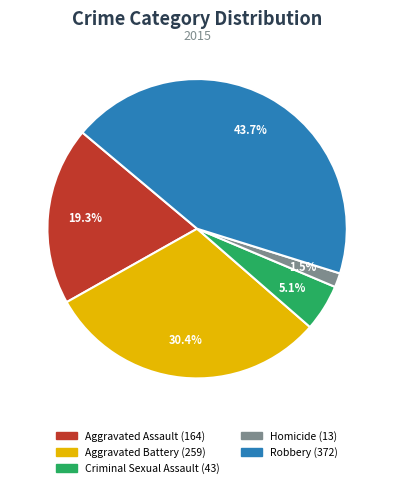

Which slice is the smallest?

Homicide